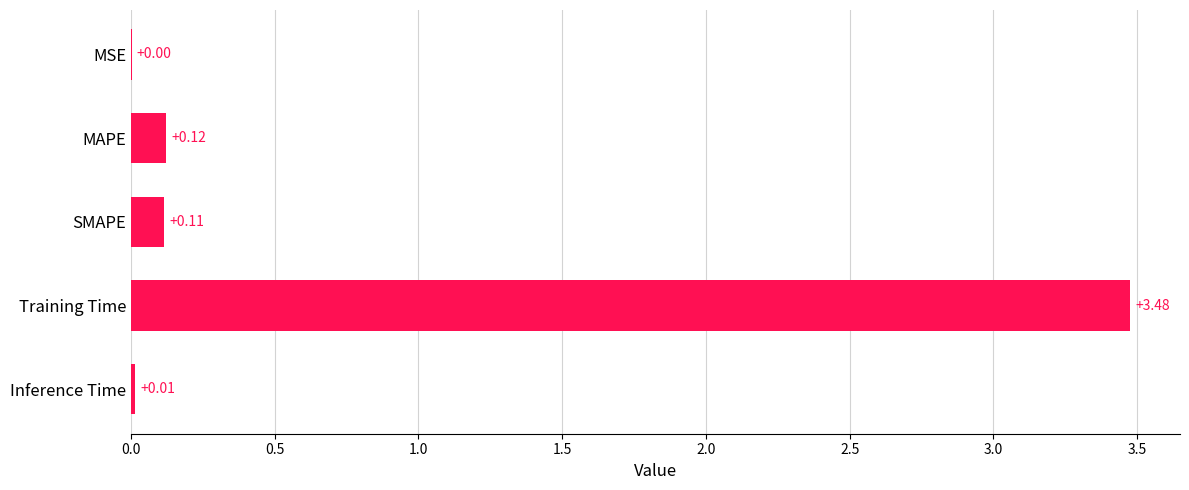

What is the sum of all values?

3.7